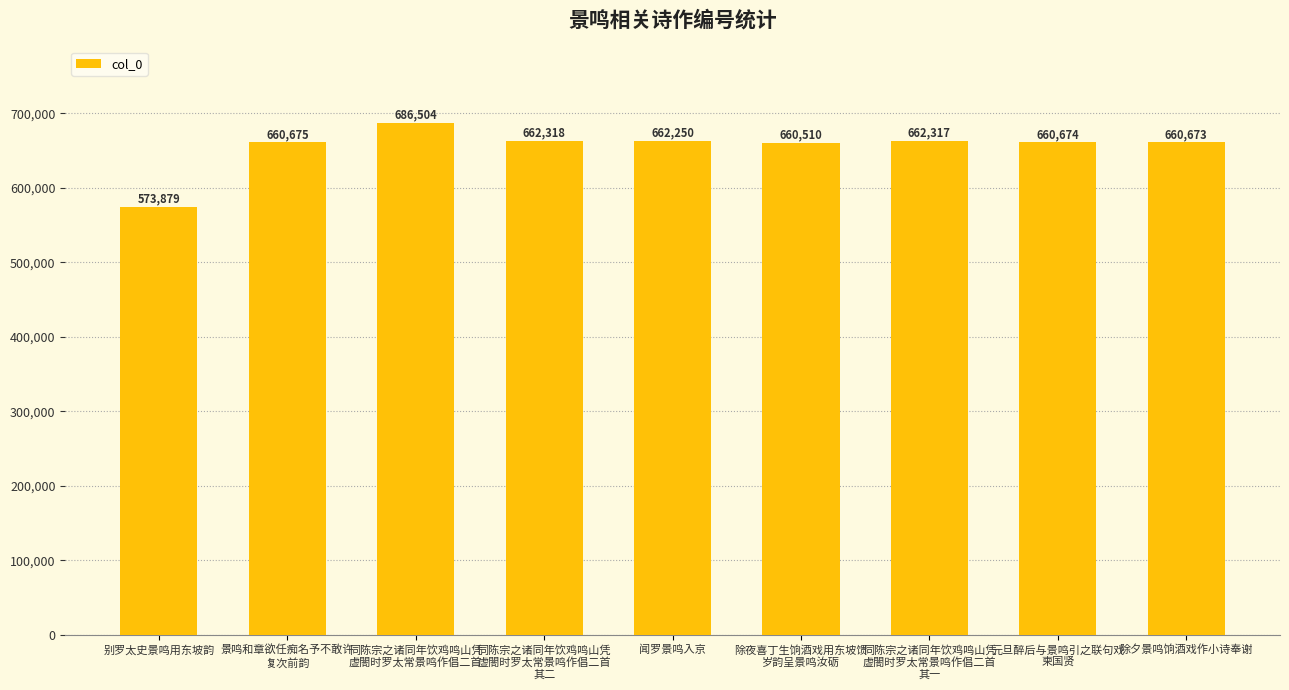

Reading left to right, transcribe all the data shown in this chart.

别罗太史景鸣用东坡韵=573879	景鸣和章欲任痴名予不敢许
复次前韵=660675	同陈宗之诸同年饮鸡鸣山凭
虚閤时罗太常景鸣作倡二首=686504	同陈宗之诸同年饮鸡鸣山凭
虚閤时罗太常景鸣作倡二首
其二=662318	闻罗景鸣入京=662250	除夜喜丁生饷酒戏用东坡馈
岁韵呈景鸣汝砺=660510	同陈宗之诸同年饮鸡鸣山凭
虚閤时罗太常景鸣作倡二首
其一=662317	元旦醉后与景鸣引之联句戏
柬国贤=660674	除夕景鸣饷酒戏作小诗奉谢=660673